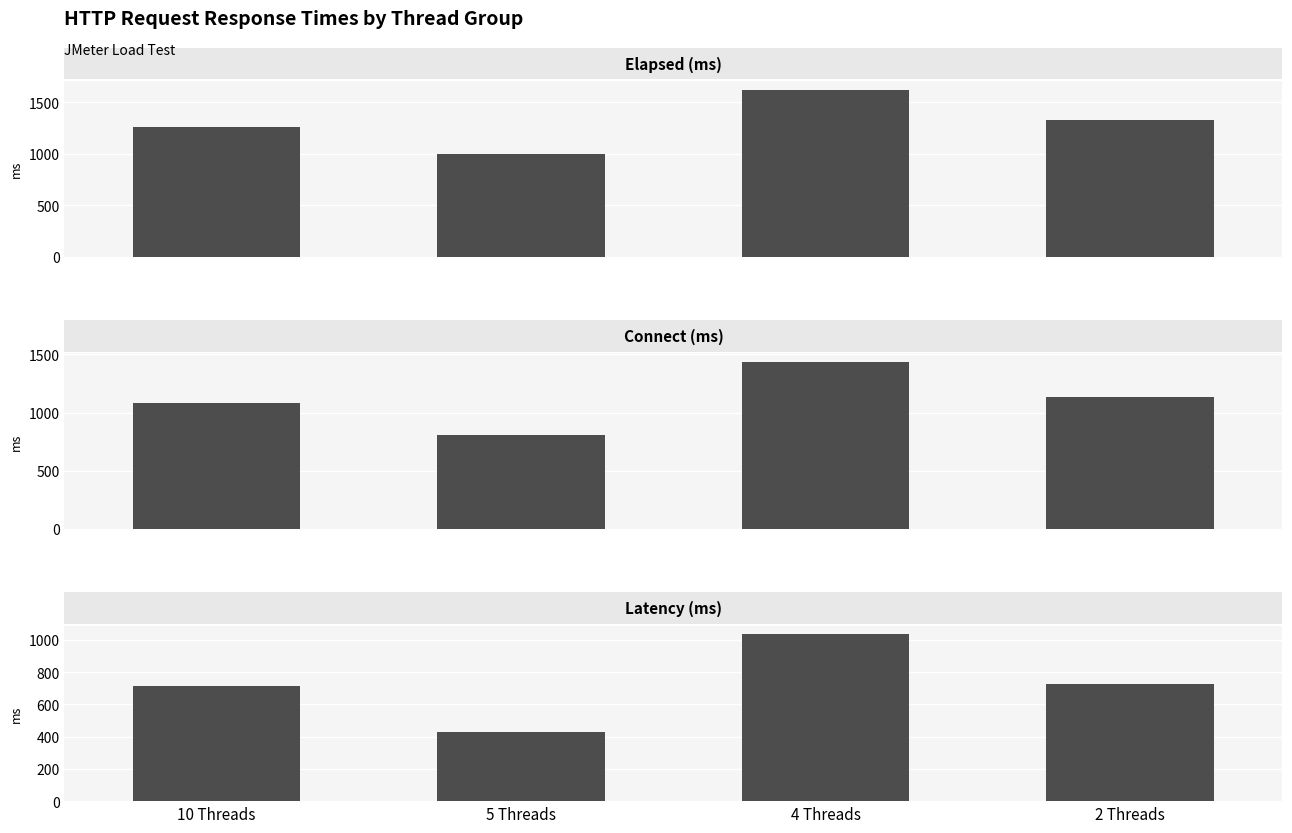

Where is Latency (ms) nearest to the value 735?

2 Threads